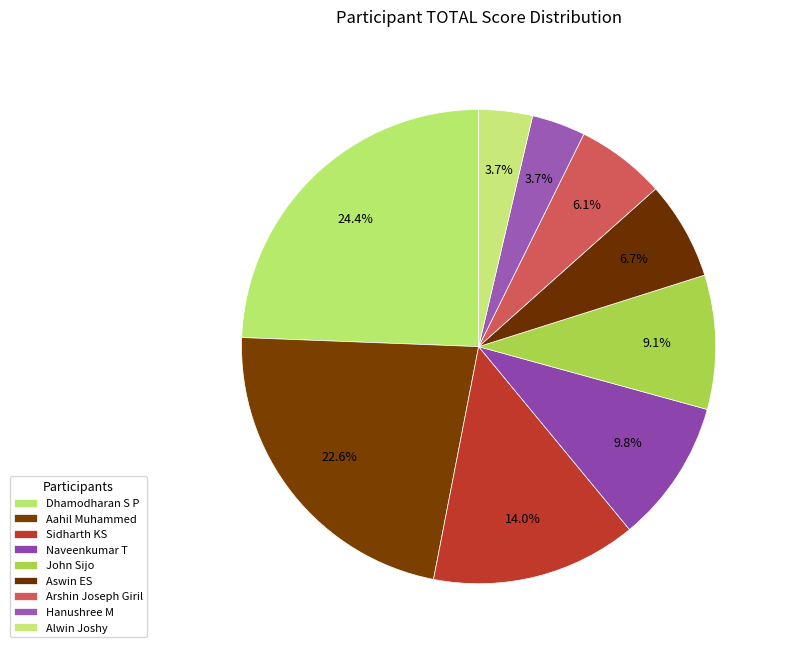

The Alwin Joshy slice represents 1% of the pie. True or false?

False